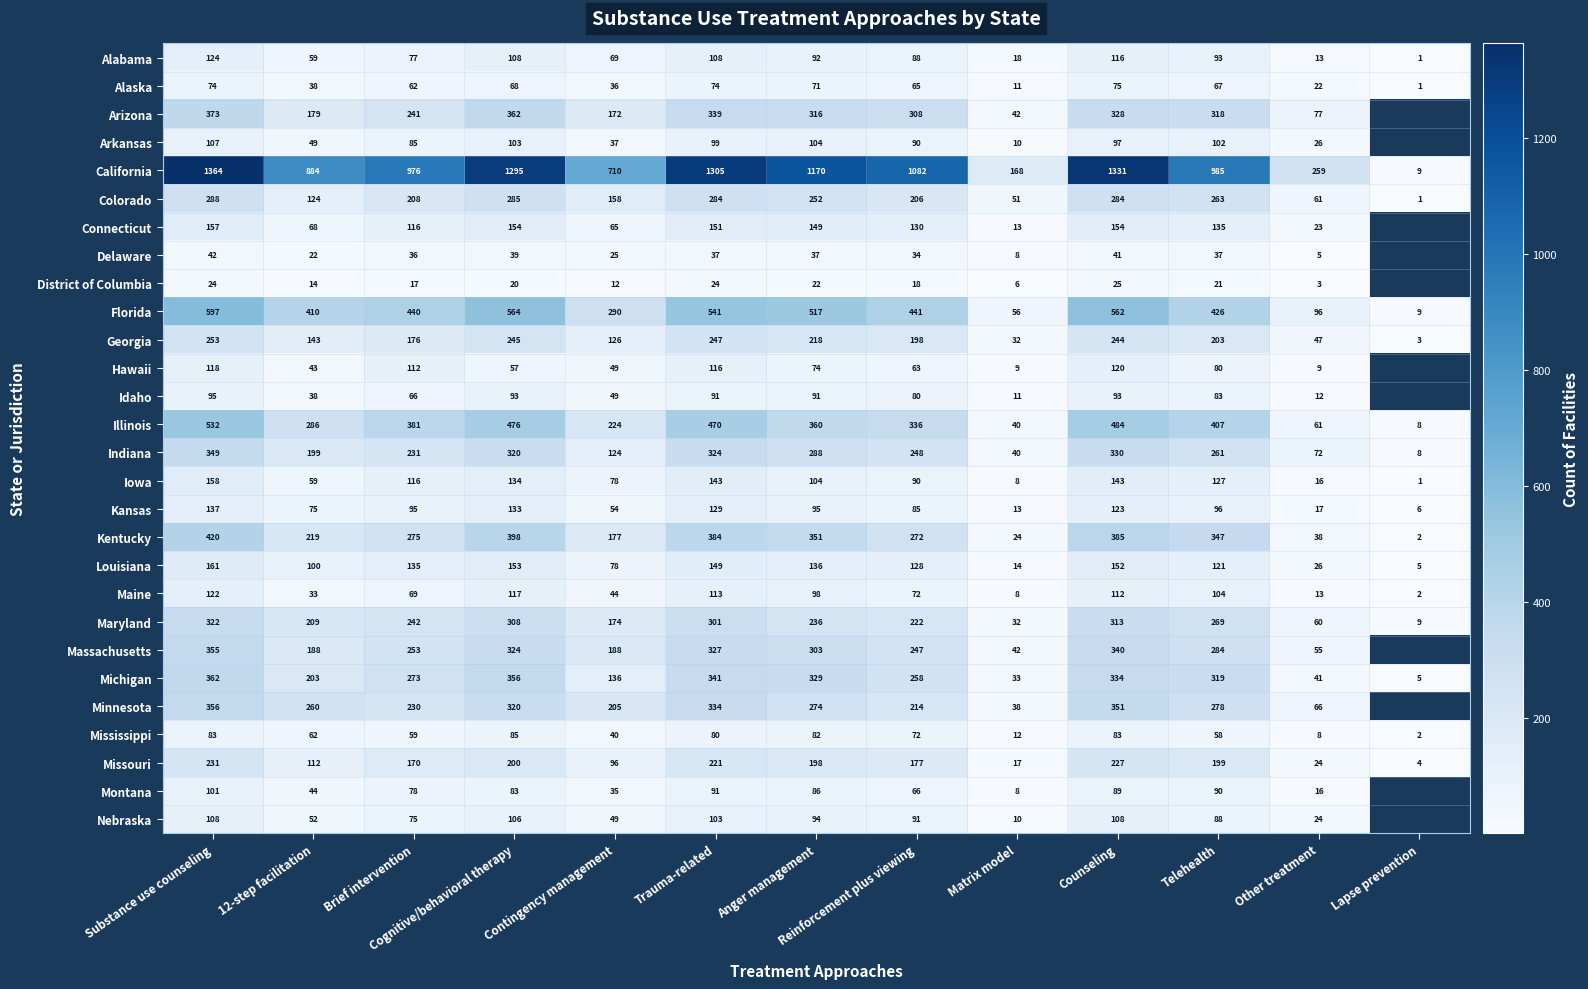

What is the difference between the Missouri values at Matrix model and Cognitive/behavioral therapy?

183